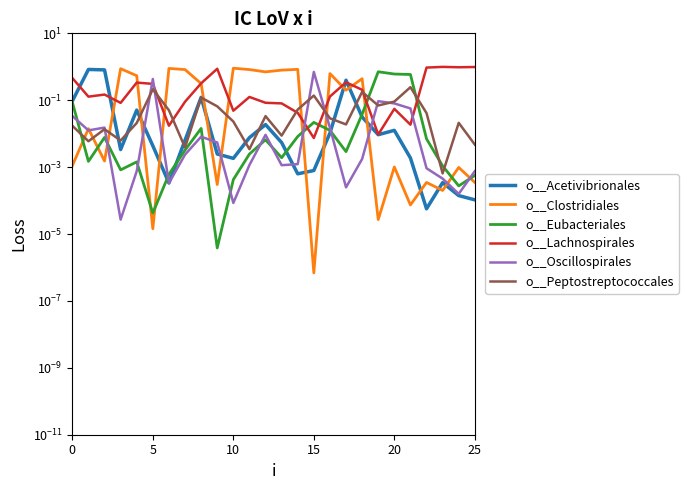

Is it true that o__Clostridiales equals 0.0 at 10?

False